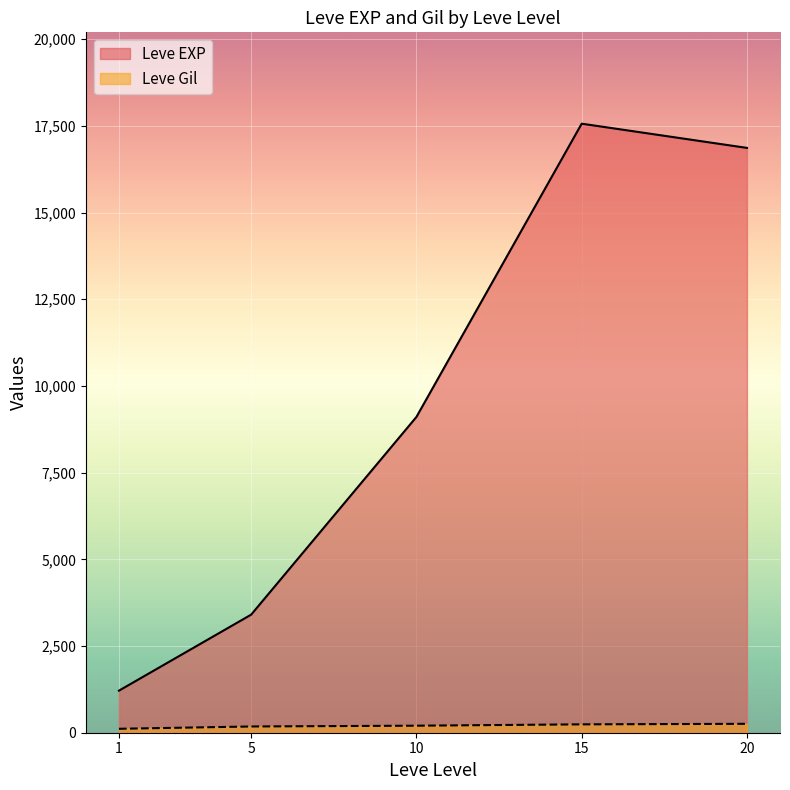

True or false: Leve Gil and Leve EXP cross at least once.

False